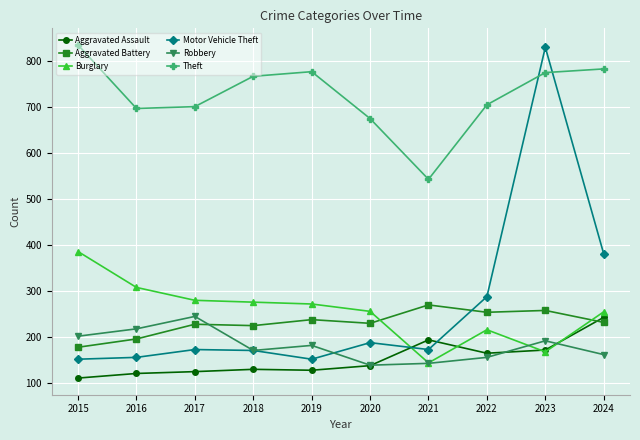

Which series has the largest range (max minus min)?

Motor Vehicle Theft